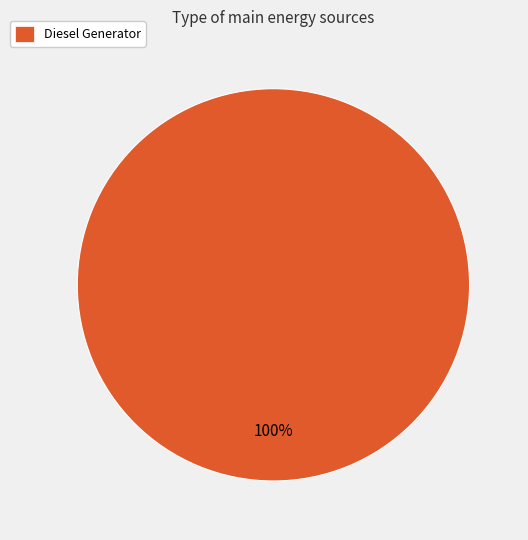

What percentage is the Diesel Generator slice, to the nearest percent?

100%